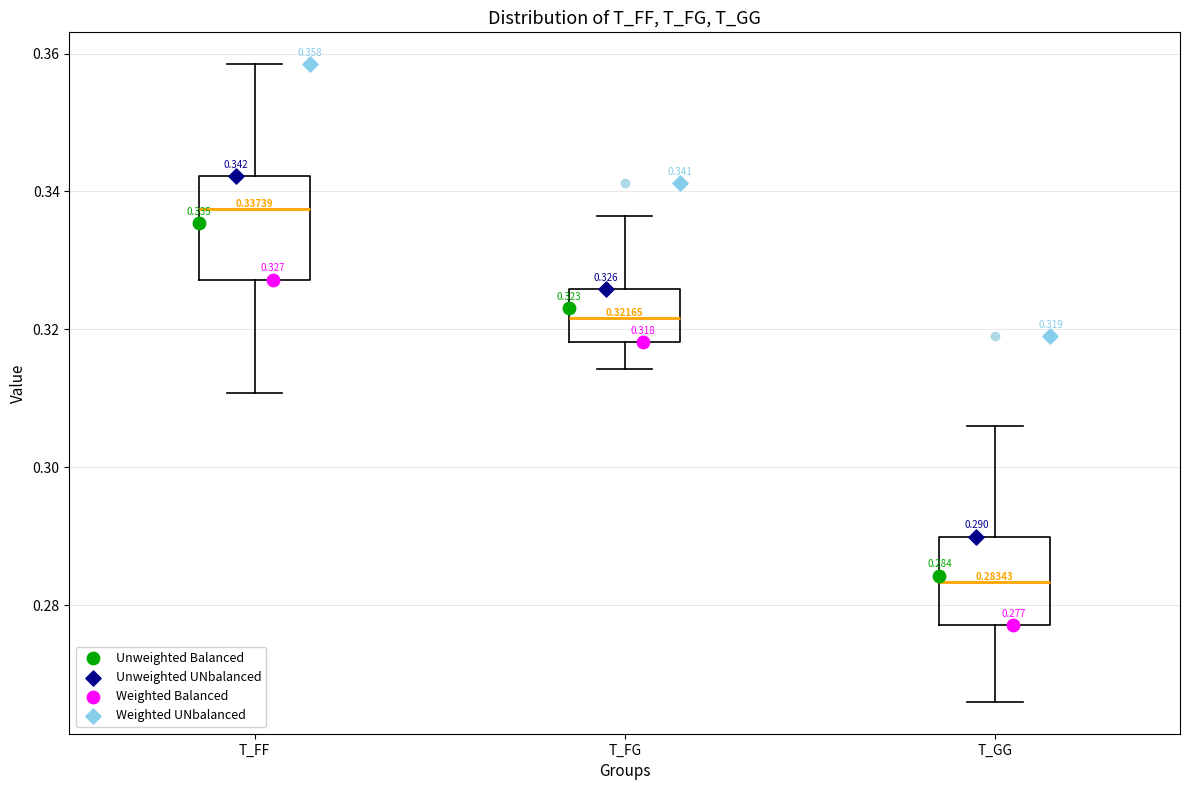

Which box is the tallest, from its lower edge to its upper edge?

T_FF